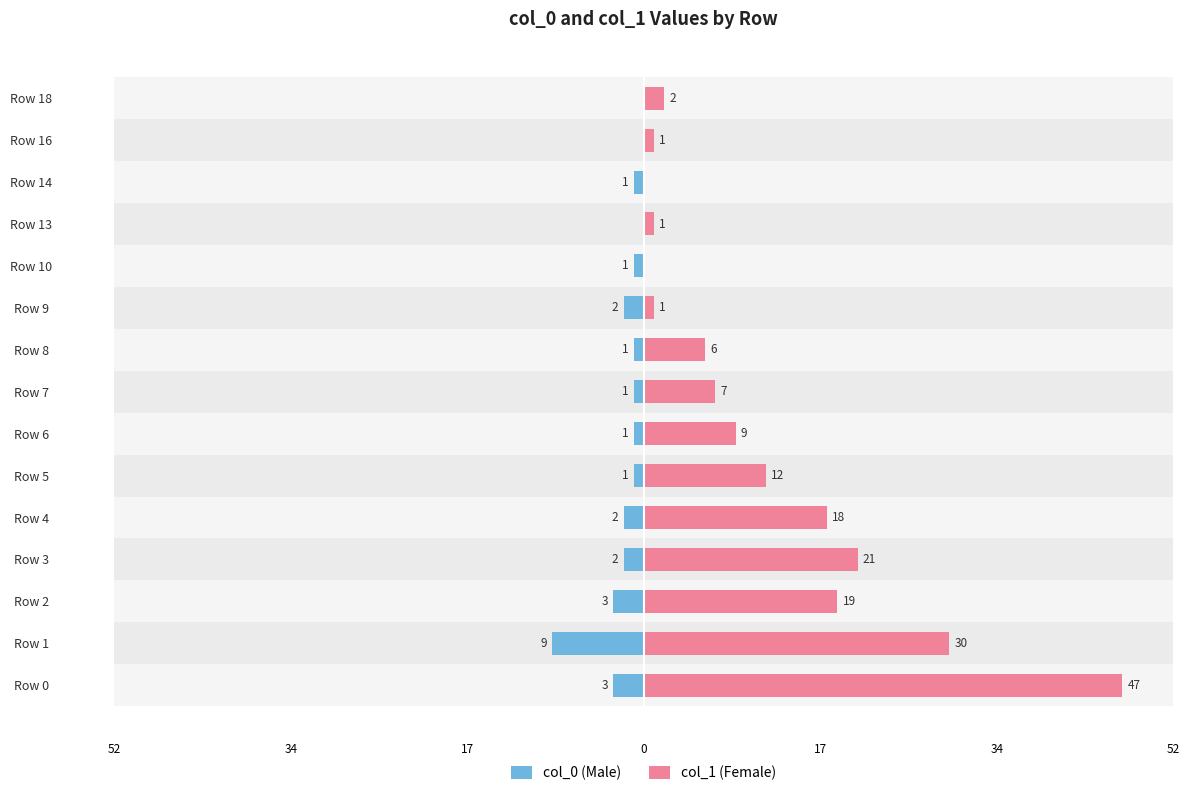

The col_1 (Female) series shows 1 at Row 13. True or false?

True